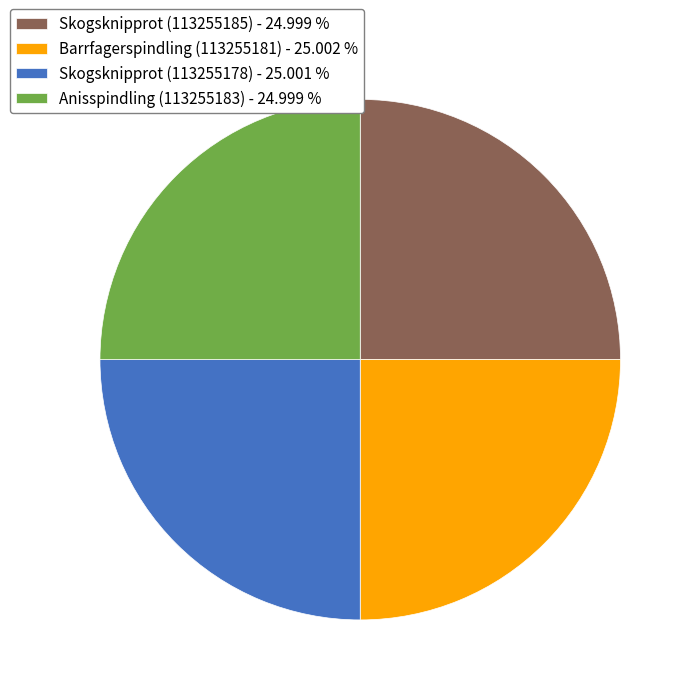

What is the ratio of the value at Skogsknipprot (113255178) - 25.001 % to the value at Skogsknipprot (113255185) - 24.999 %?

1.0